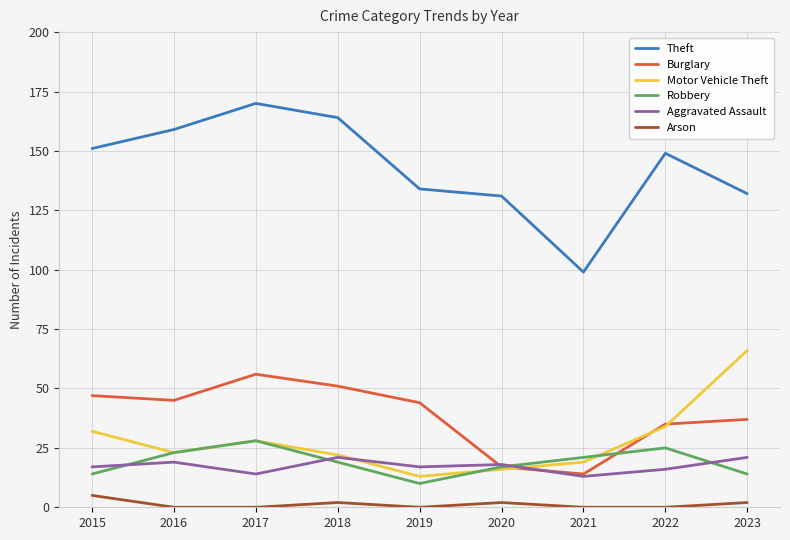

At how many categories does at least one series exceed 95?

9